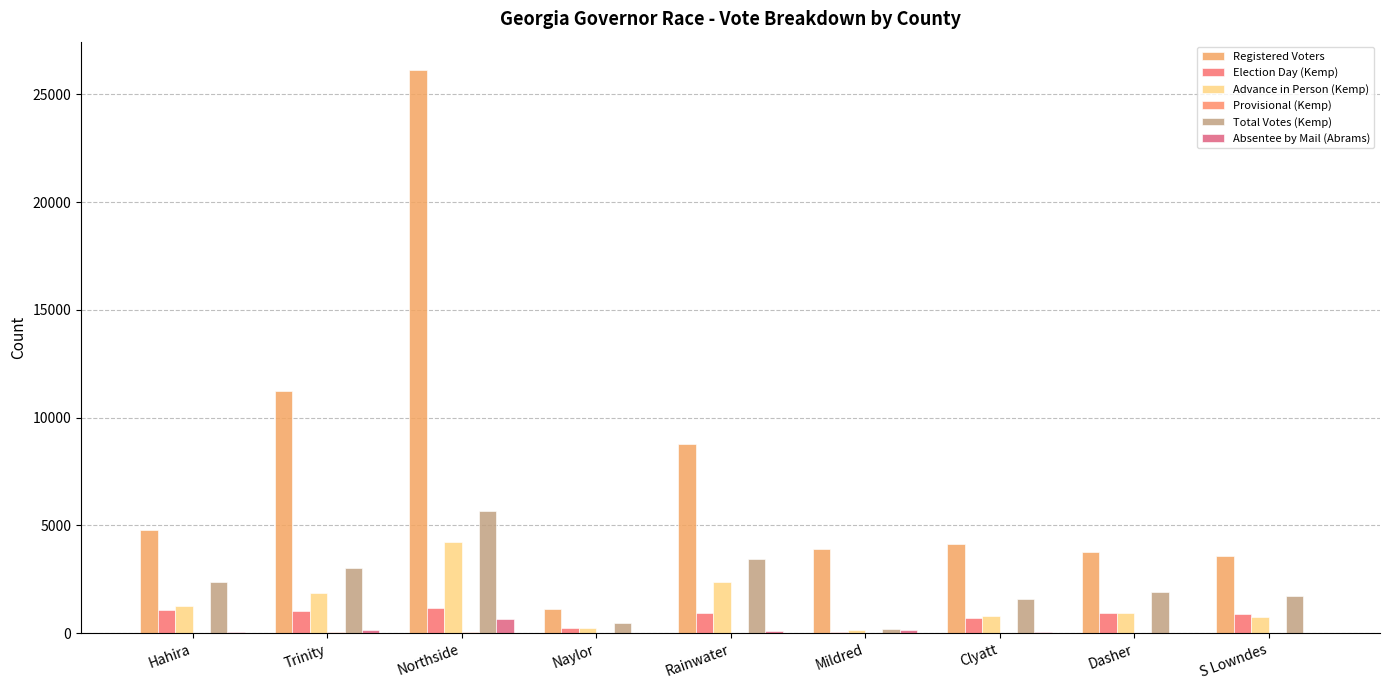

At which category is the sum across all series the highest?

Northside